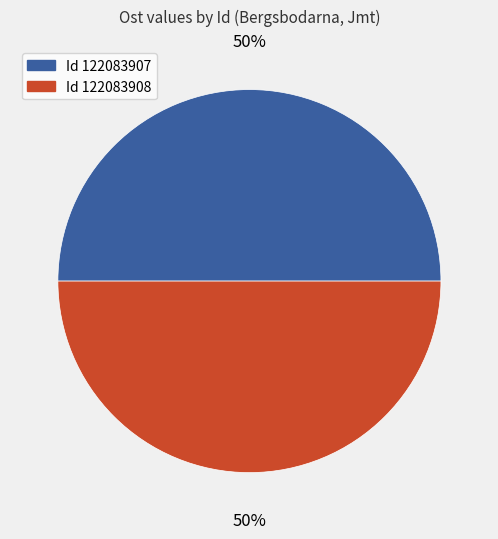

To the nearest percent, what is the average slice percentage?

50%